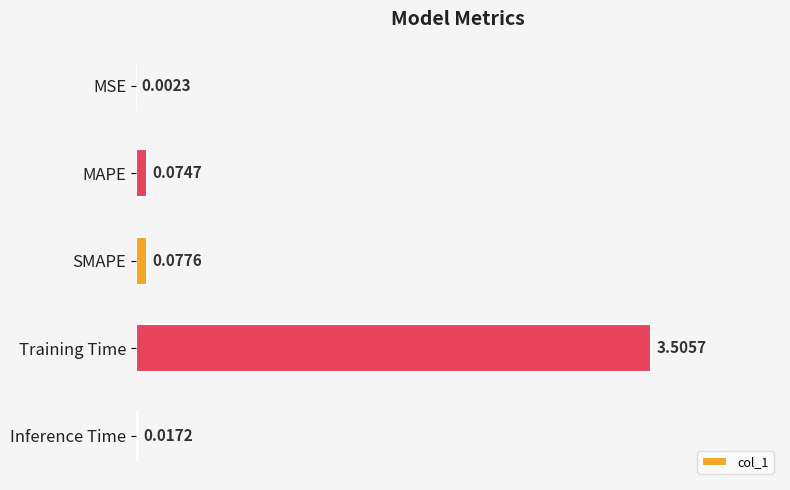

Which label corresponds to the largest value in the chart?

Training Time